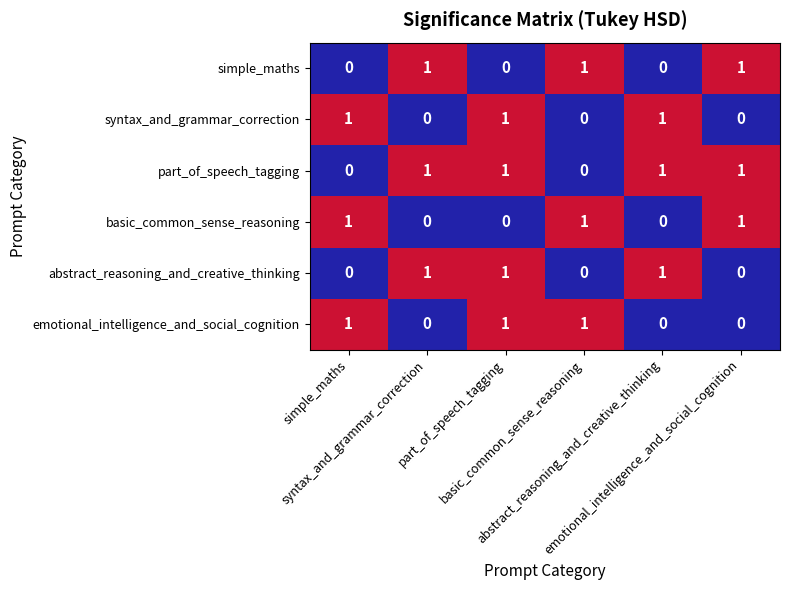

At how many categories does at least one series exceed 0?

6